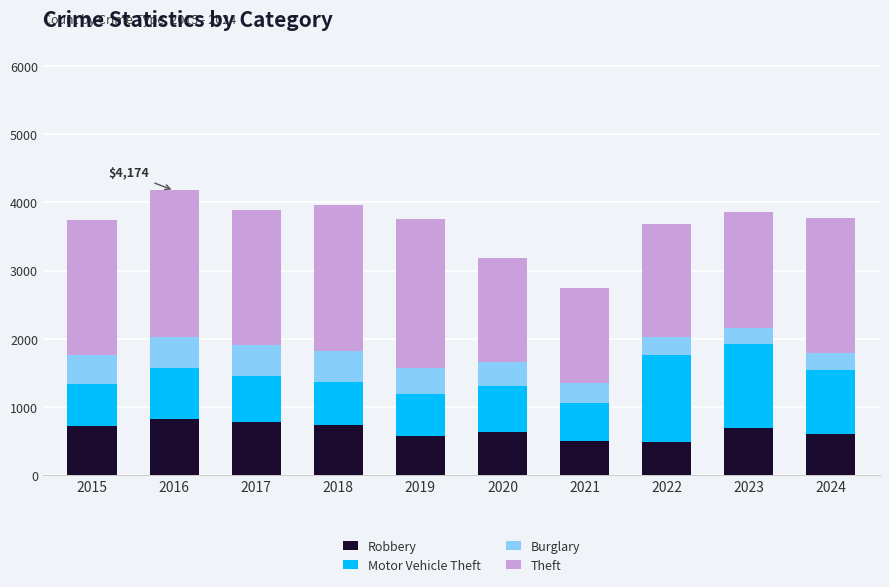

Is it true that Robbery equals 611 at 2024?

True